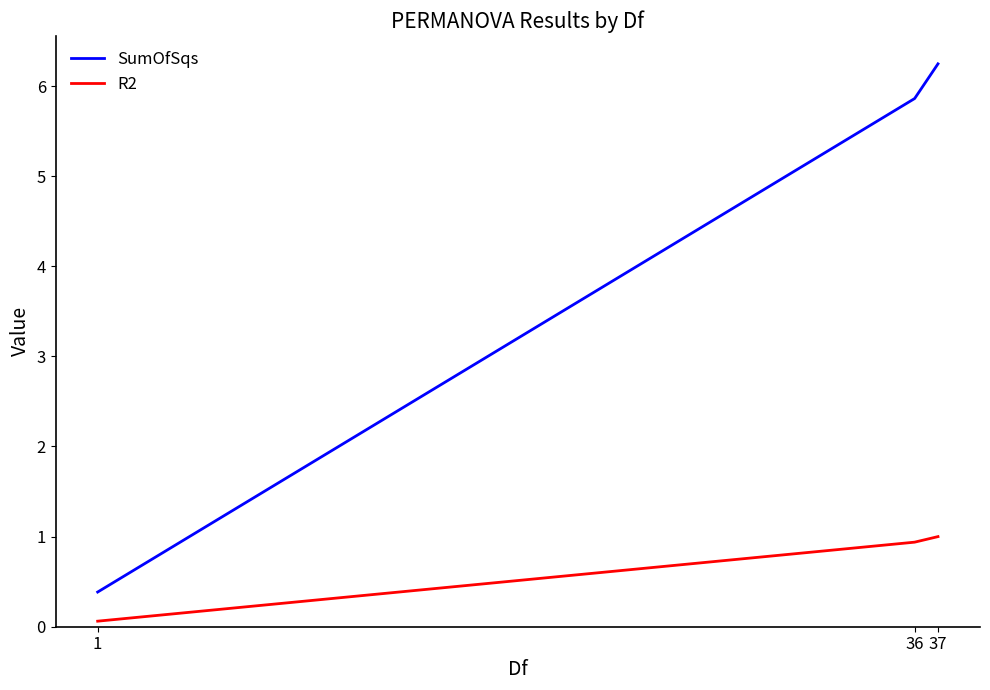

True or false: R2 has a value of 1.0 at 37.

True